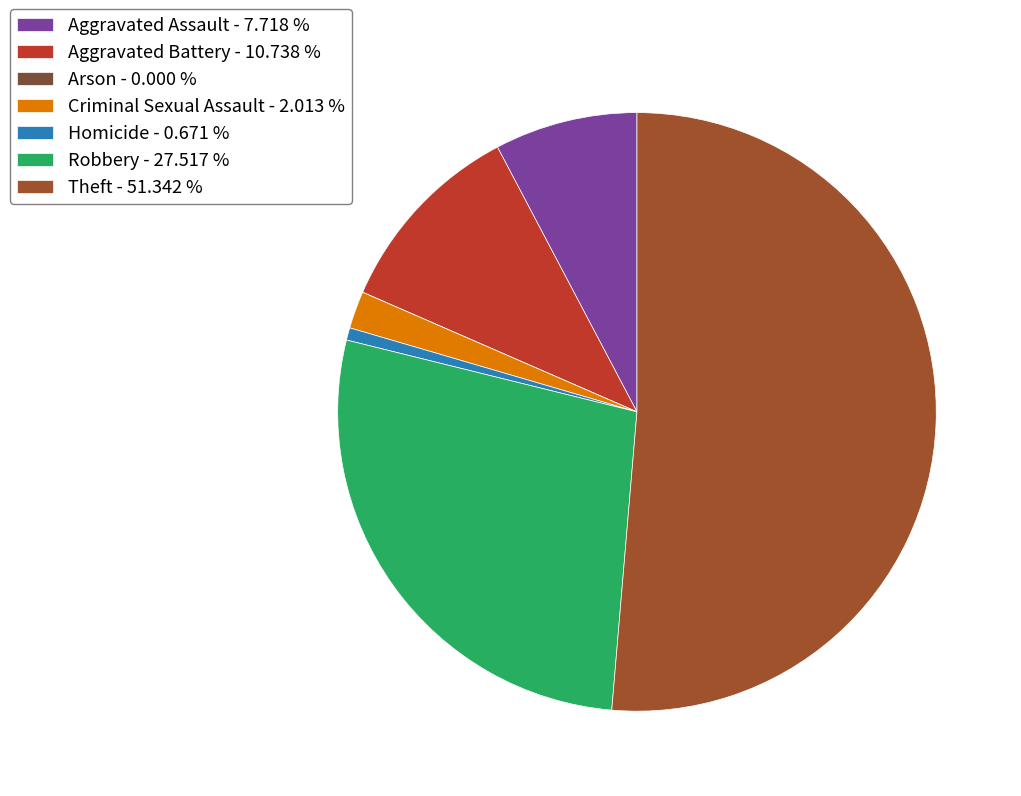

Is it true that Aggravated Assault is 8% of the pie?

True